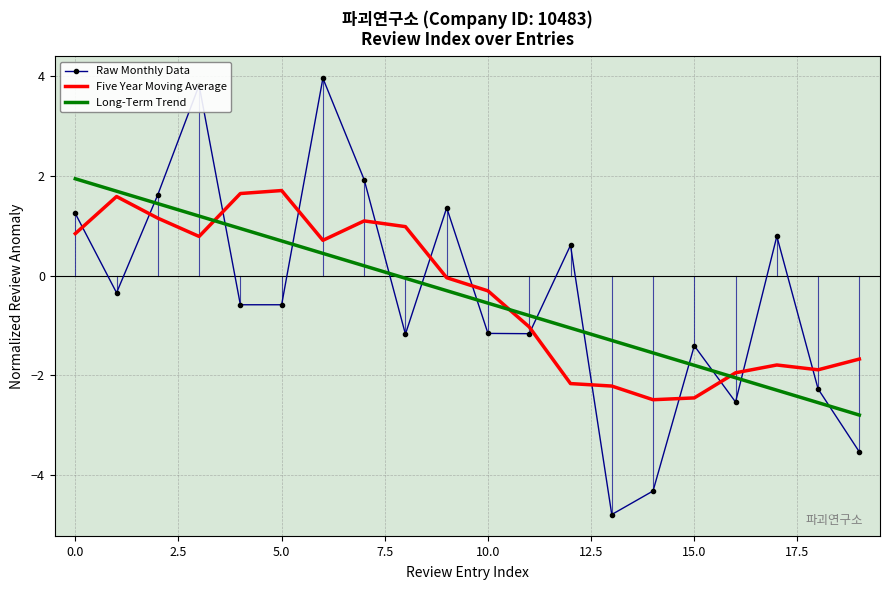

Which series has the widest spread of values?

Raw Monthly Data